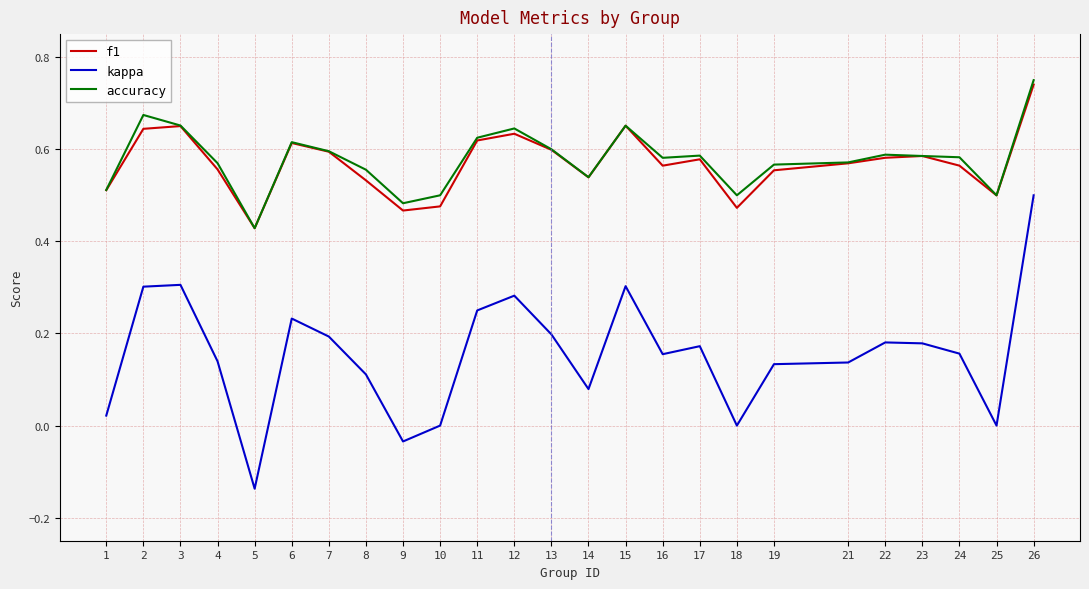

Is the value of kappa at 1 greater than the value of accuracy at 25?

No